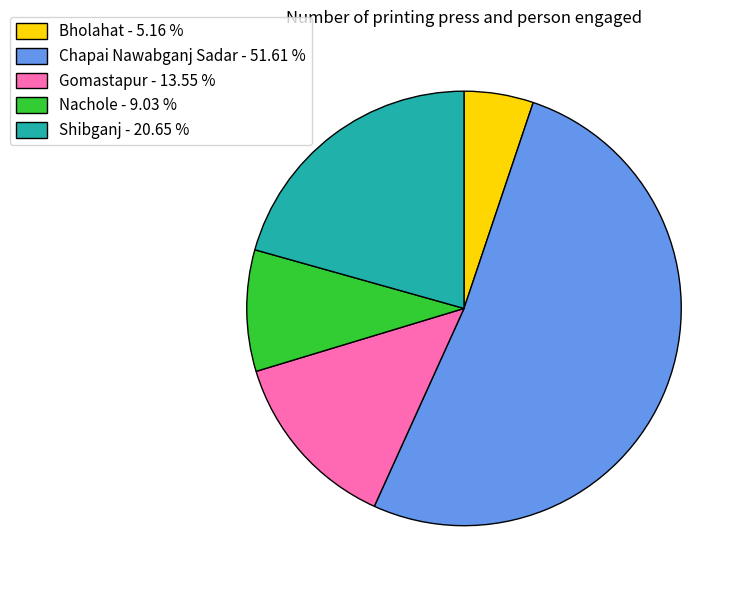

Is it true that Gomastapur is 14% of the pie?

True